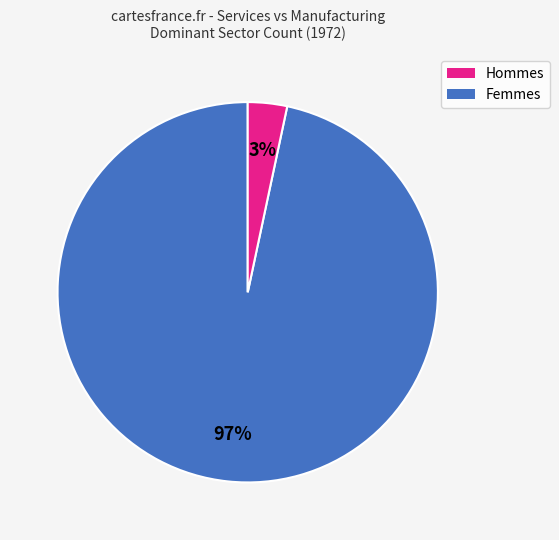

Is there a majority slice in this chart?

Yes